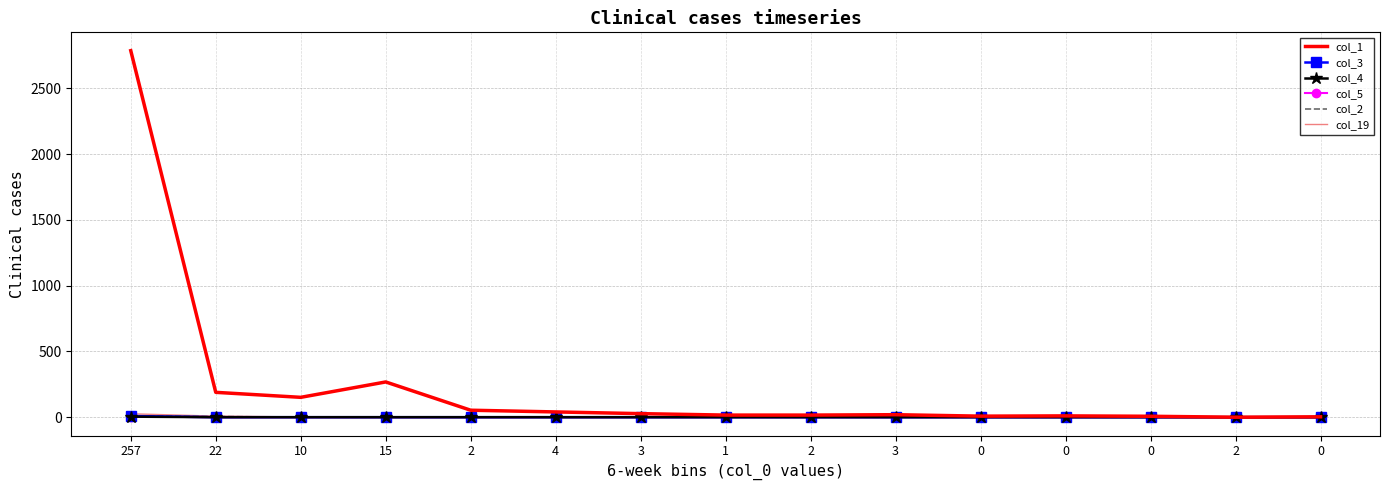

What is the greatest value displayed?

2787